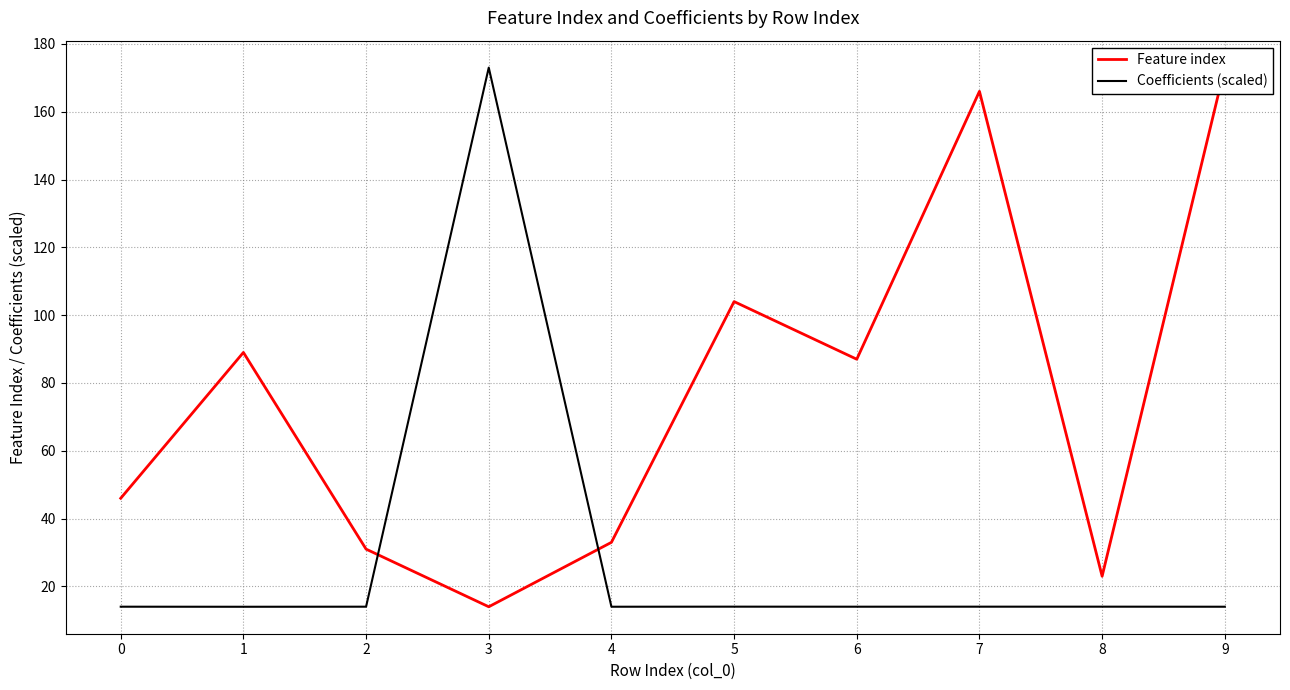

Between 4 and 9, which is larger?

9